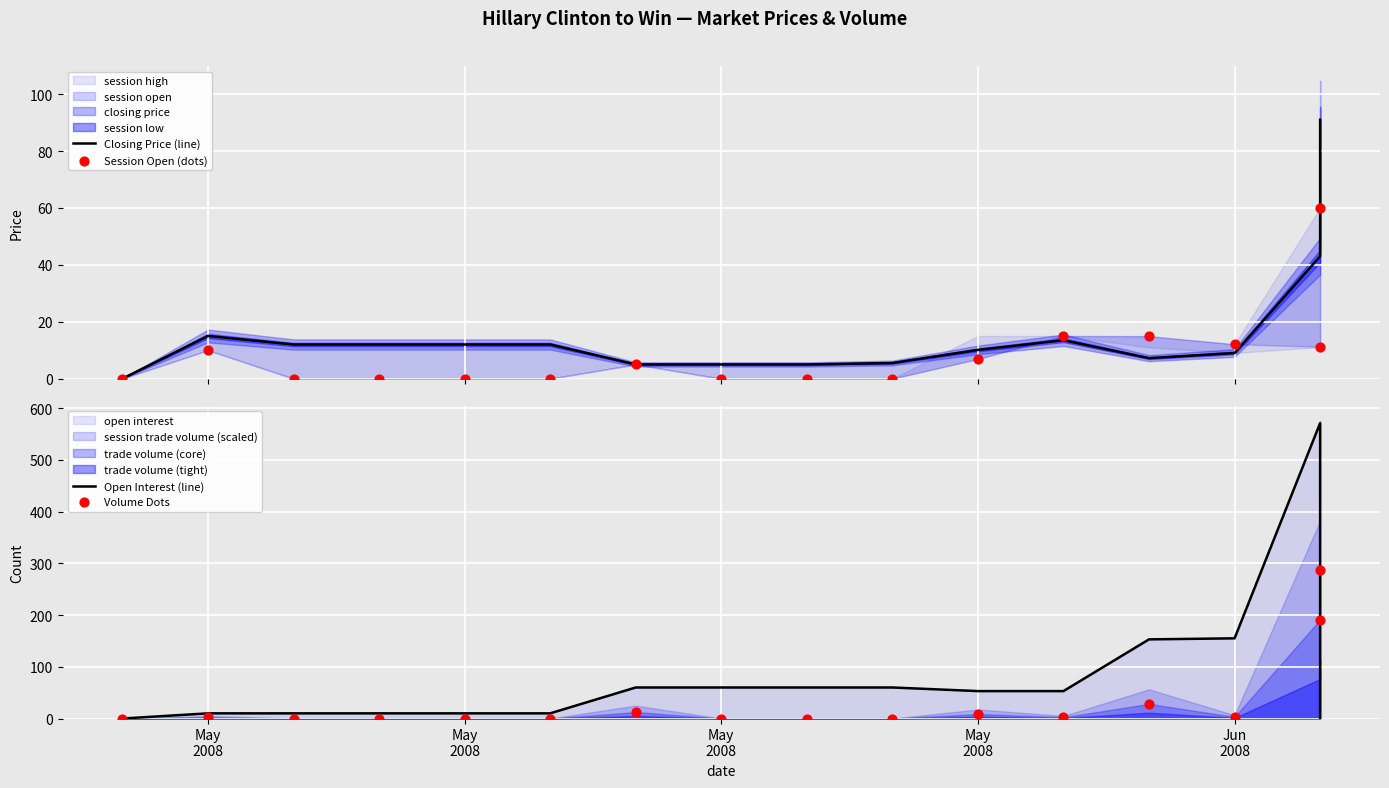

Which series contains the highest Y value?

Open Interest (line)